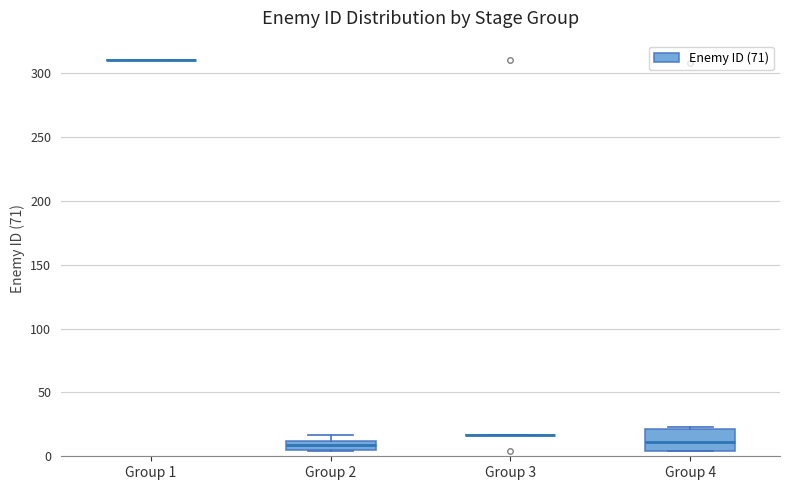

Where is the upper edge of the box for Group 4 on the y-axis? The values are not printed on the chart, so give them approximately, as read against the axis.

20